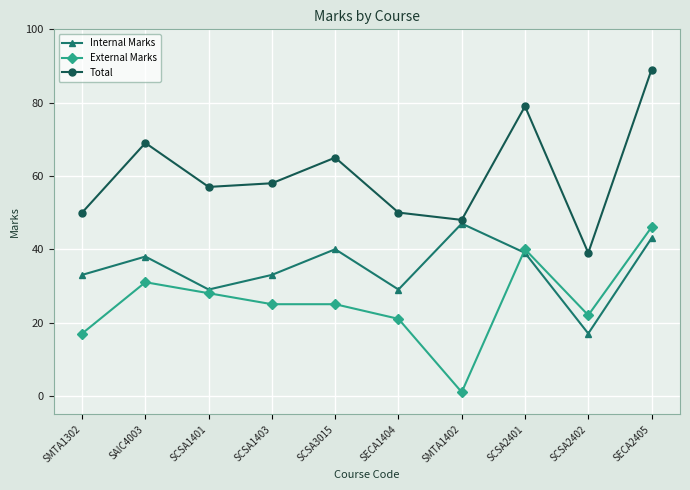

Reading left to right, transcribe all the data shown in this chart.

Internal Marks: 33	38	29	33	40	29	47	39	17	43
External Marks: 17	31	28	25	25	21	1	40	22	46
Total: 50	69	57	58	65	50	48	79	39	89